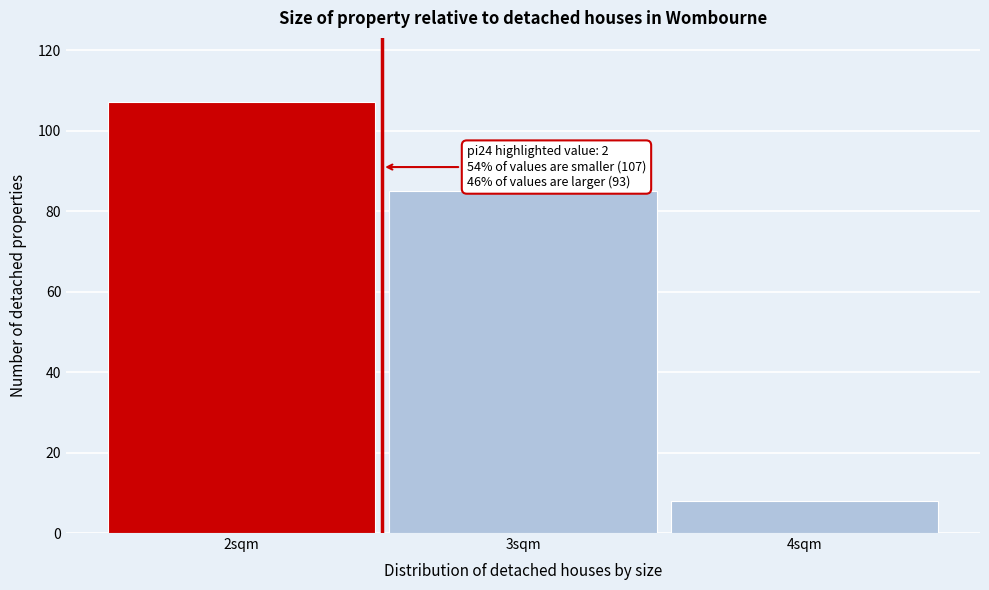

Over which range of the x-axis is the bar tallest?

1.5 to 2.5